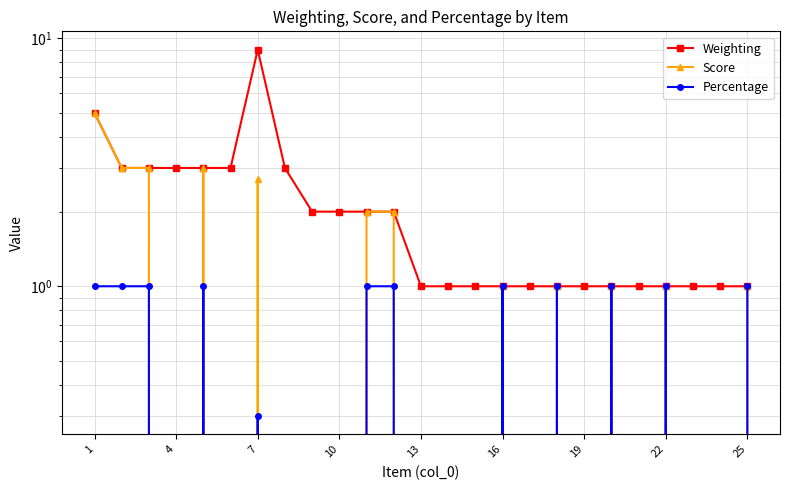

Reading left to right, extract all data points from this chart.

Weighting: 5.0	3.0	3.0	3.0	3.0	3.0	9.0	3.0	2.0	2.0	2.0	2.0	1.0	1.0	1.0	1.0	1.0	1.0	1.0	1.0	1.0	1.0	1.0	1.0	1.0
Score: 5.0	3.0	3.0	0.0	3.0	0.0	2.7	0.0	0.0	0.0	2.0	2.0	0.0	0.0	0.0	1.0	0.0	1.0	0.0	1.0	0.0	1.0	0.0	0.0	1.0
Percentage: 1.0	1.0	1.0	0.0	1.0	0.0	0.3	0.0	0.0	0.0	1.0	1.0	0.0	0.0	0.0	1.0	0.0	1.0	0.0	1.0	0.0	1.0	0.0	0.0	1.0